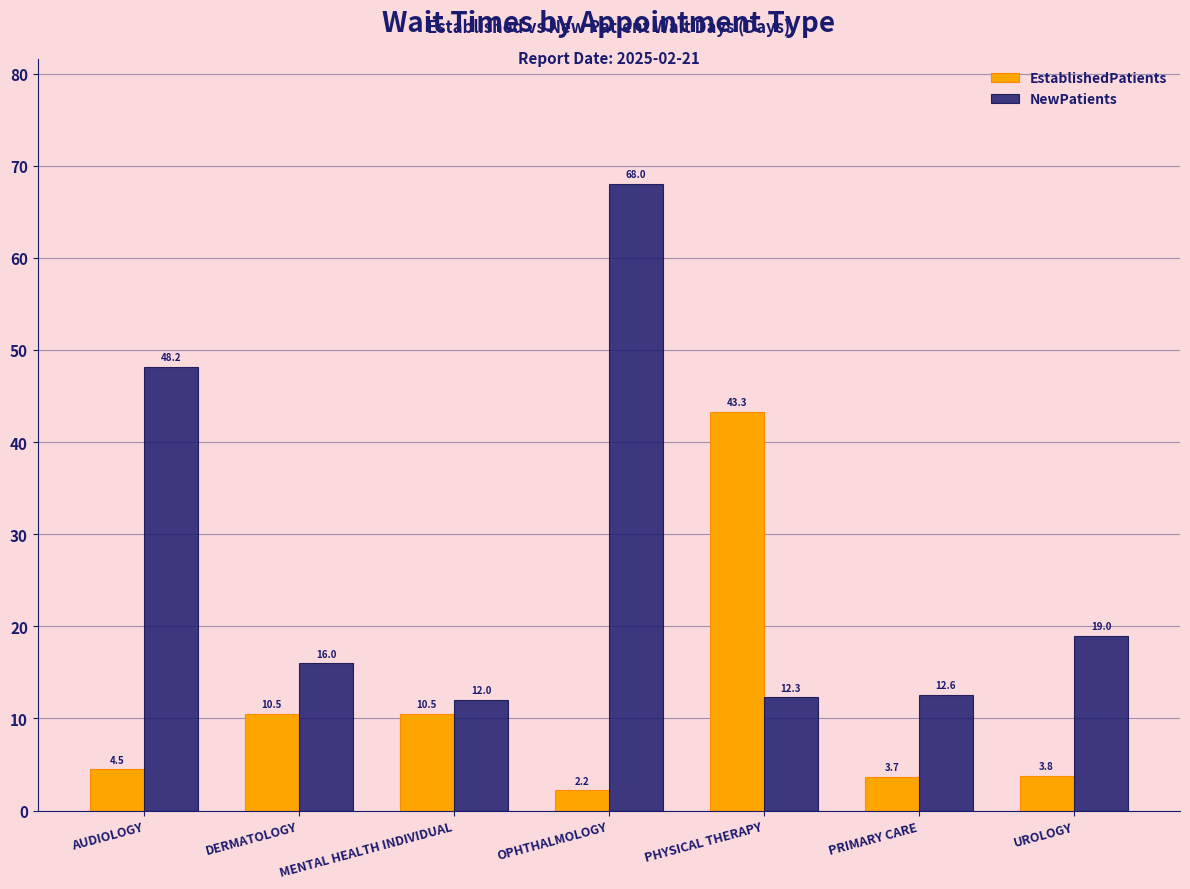

Is it true that EstablishedPatients equals 3.8 at UROLOGY?

True